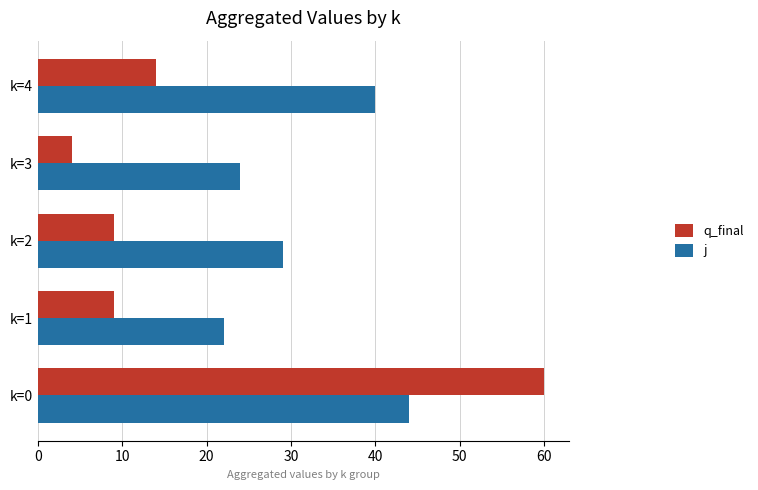

Which series has the largest range (max minus min)?

q_final